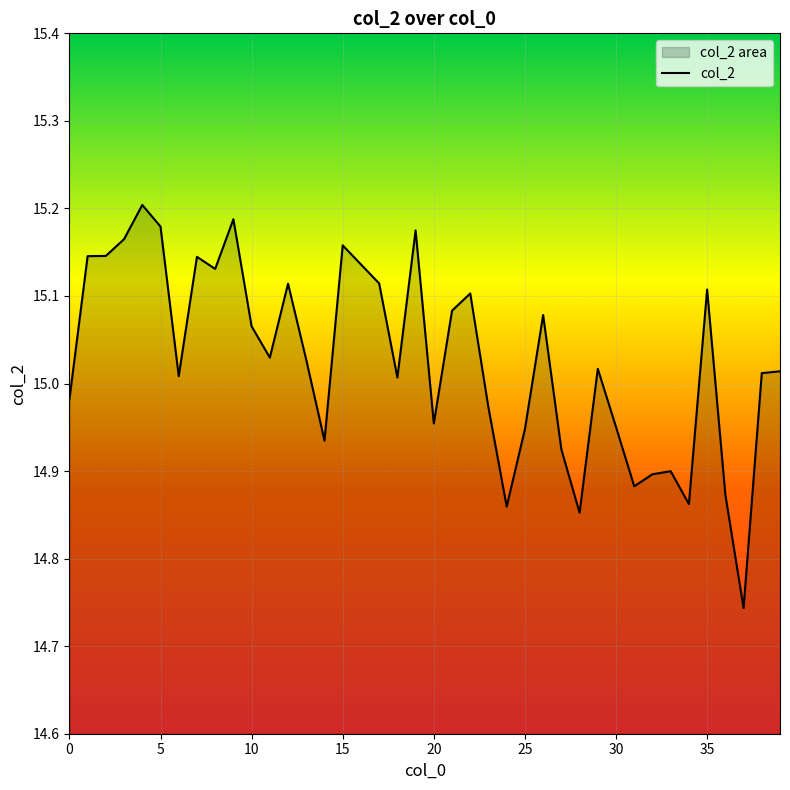

The value at 29 is 15.0. True or false?

True